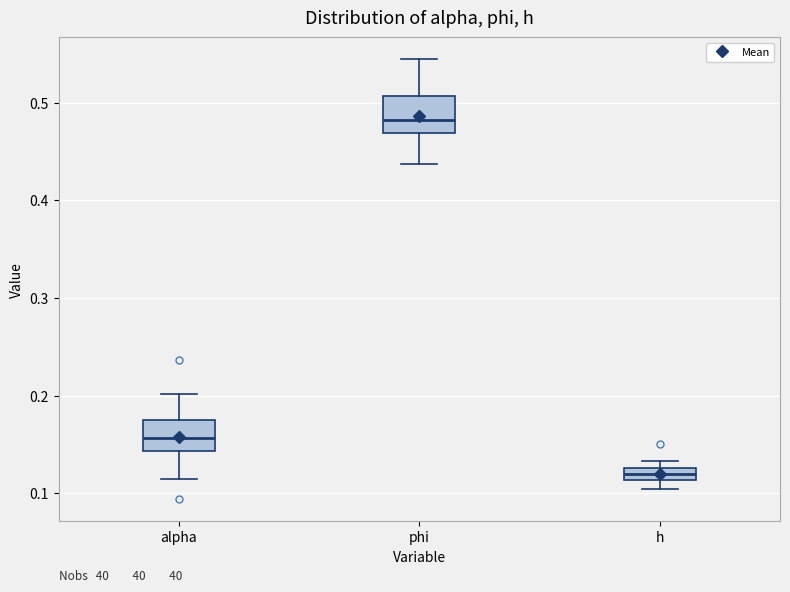

Where is the lower edge of the box for h on the y-axis? The values are not printed on the chart, so give them approximately, as read against the axis.

0.11